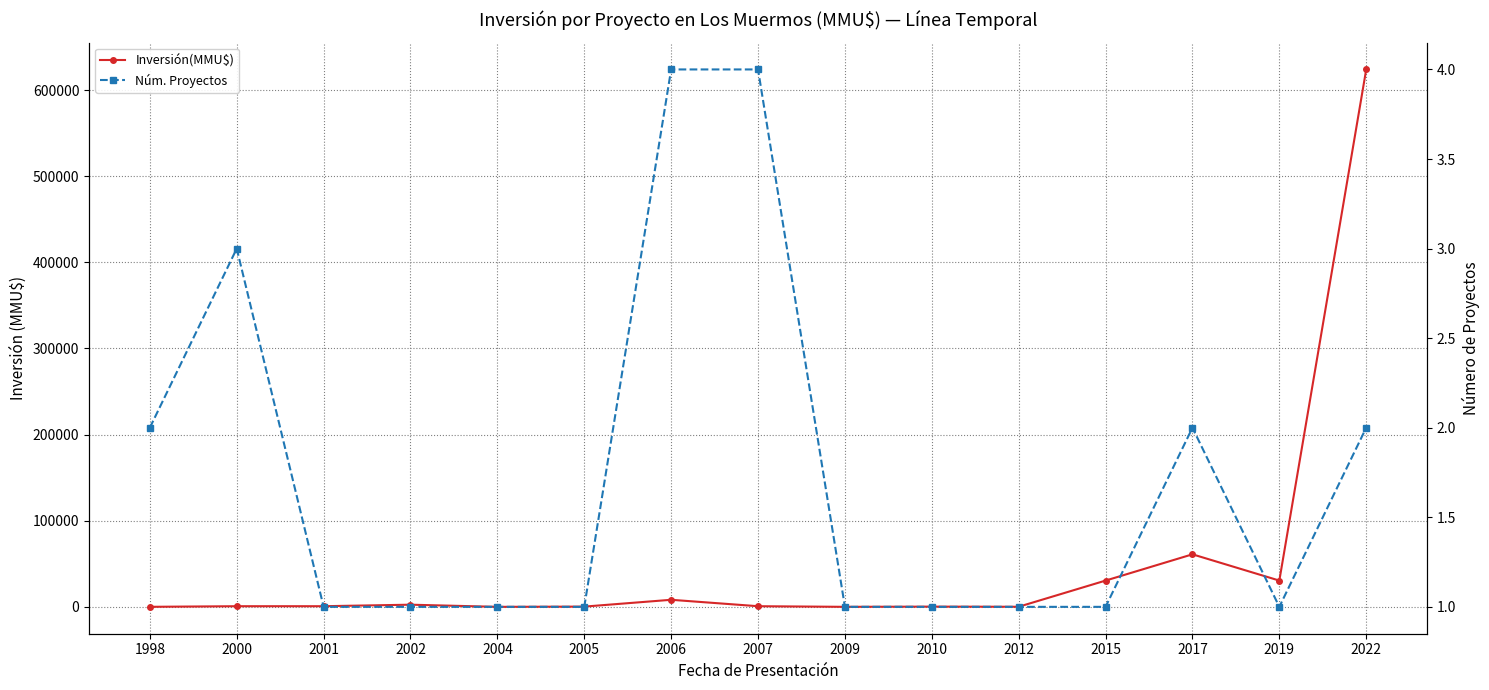

How many series are shown in this chart?

2